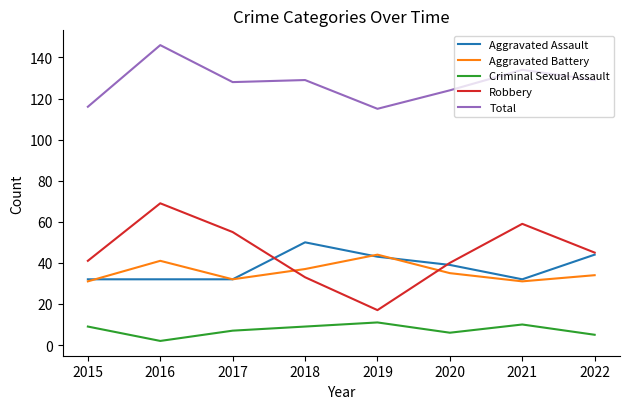

Reading left to right, transcribe all the data shown in this chart.

Aggravated Assault: 32	32	32	50	43	39	32	44
Aggravated Battery: 31	41	32	37	44	35	31	34
Criminal Sexual Assault: 9	2	7	9	11	6	10	5
Robbery: 41	69	55	33	17	40	59	45
Total: 116	146	128	129	115	124	134	129